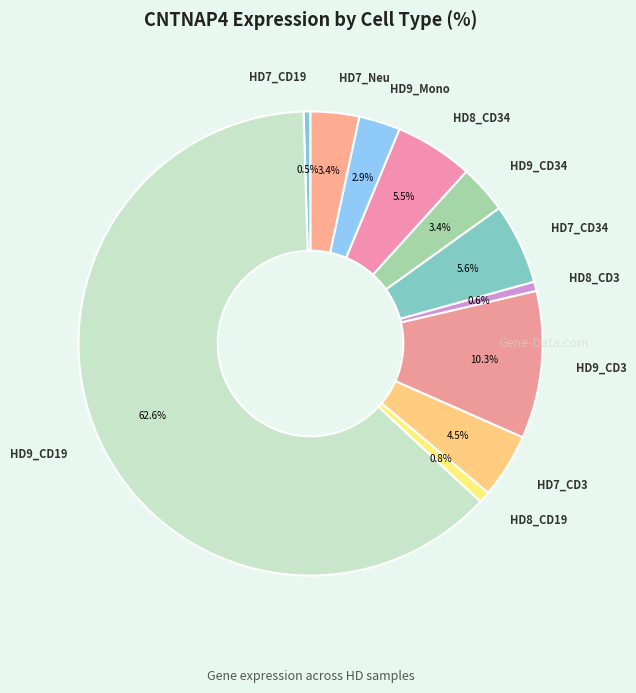

Does any single category account for the majority?

Yes